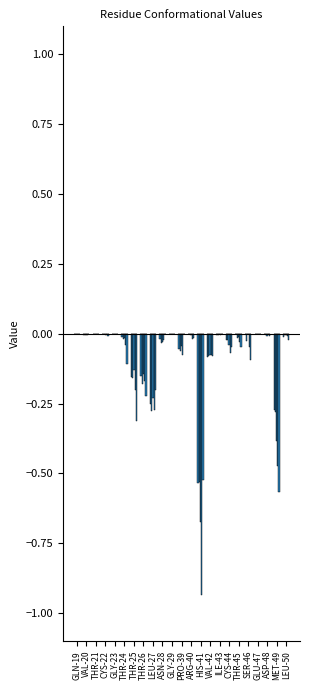

The value of Conf 2 at SER-46 is -0.2. True or false?

False